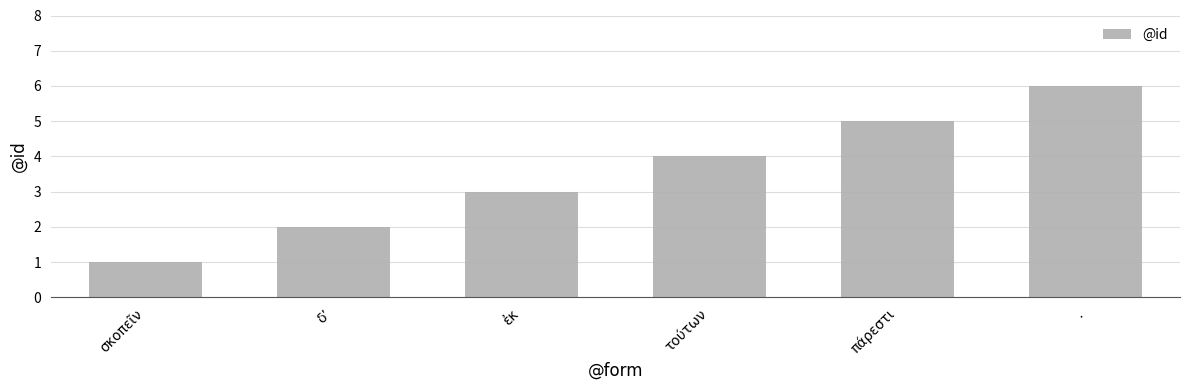

List the labels in order of value, smallest first.

σκοπεῖν, δʼ, ἐκ, τούτων, πάρεστι, .